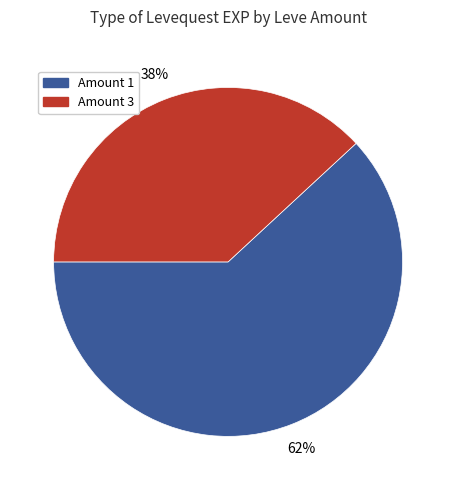

Is there a majority slice in this chart?

Yes